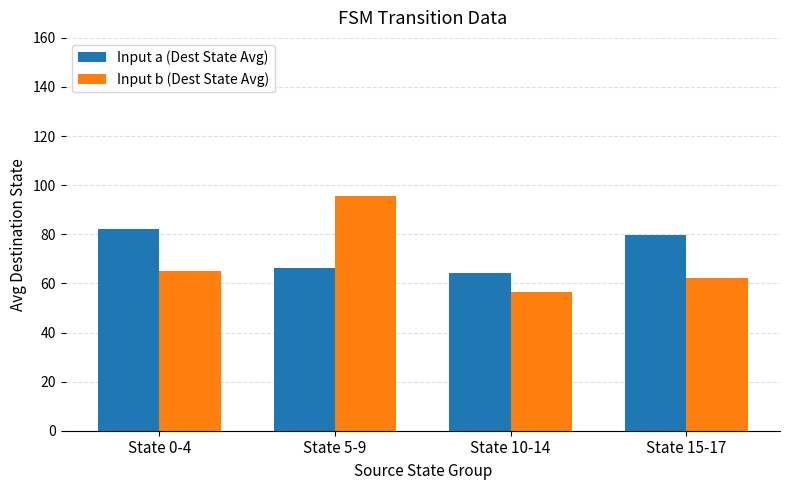

What is the difference between the highest and lowest values at State 5-9?

29.4